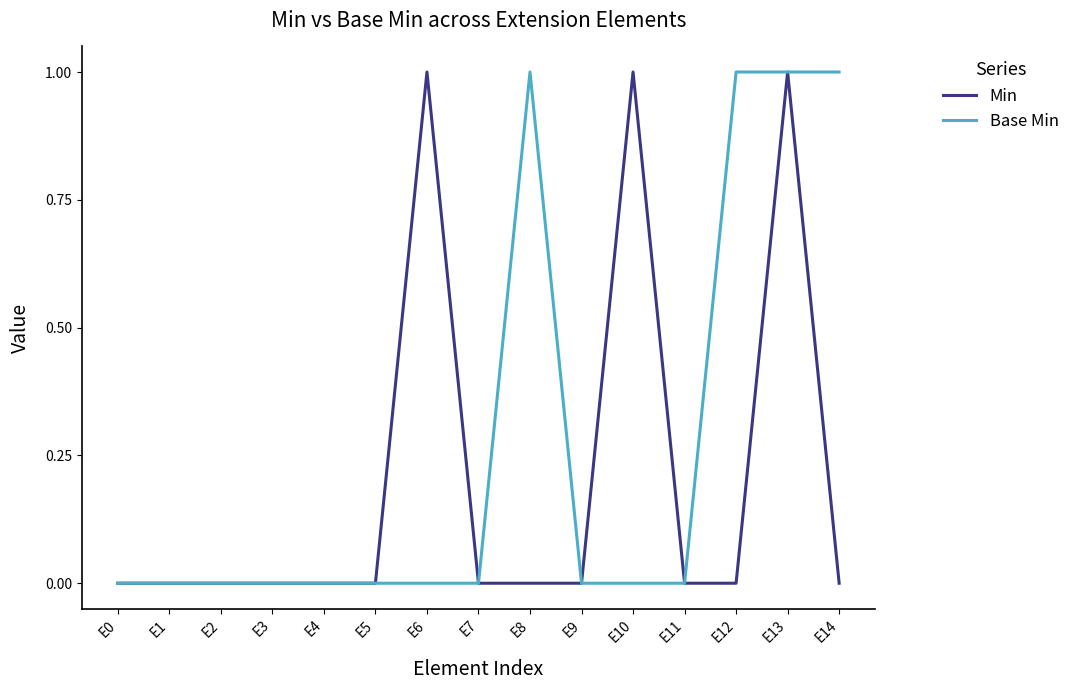

True or false: Min has more than 1 points higher than both neighbors.

True